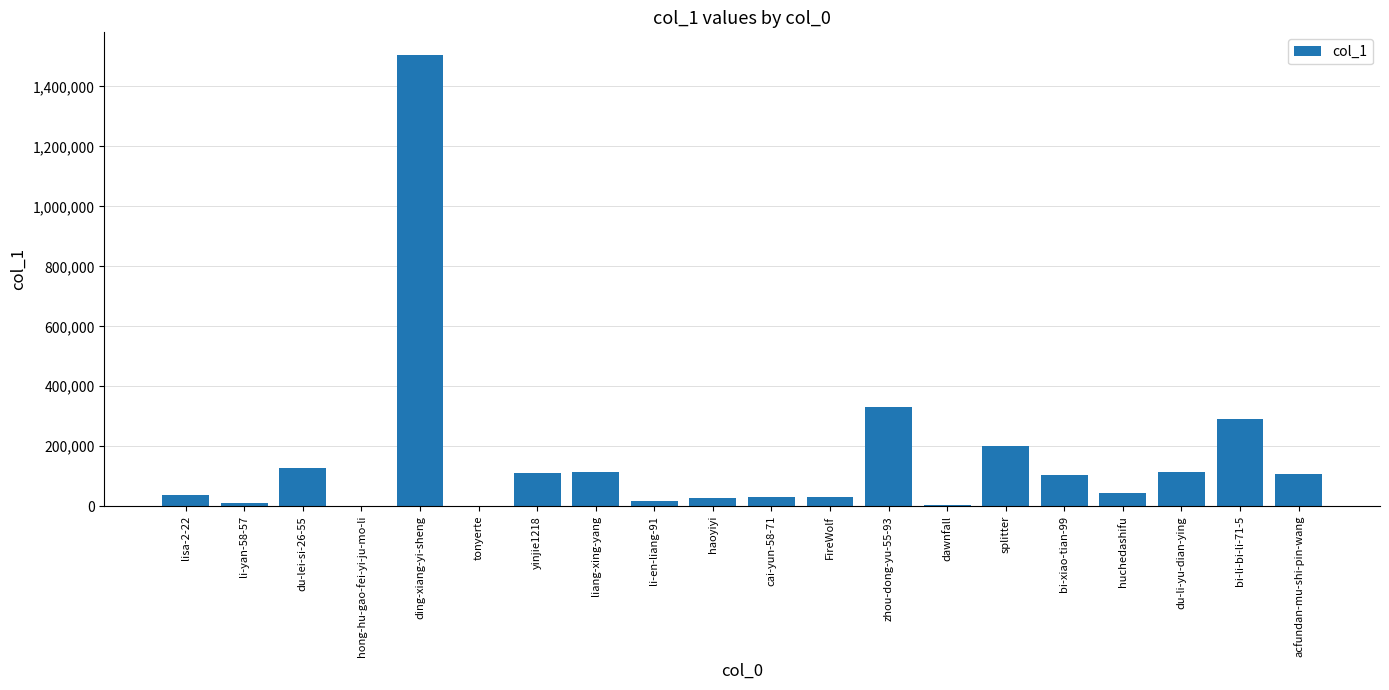

What is the ratio of the value at bi-li-bi-li-71-5 to the value at lisa-2-22?

7.5